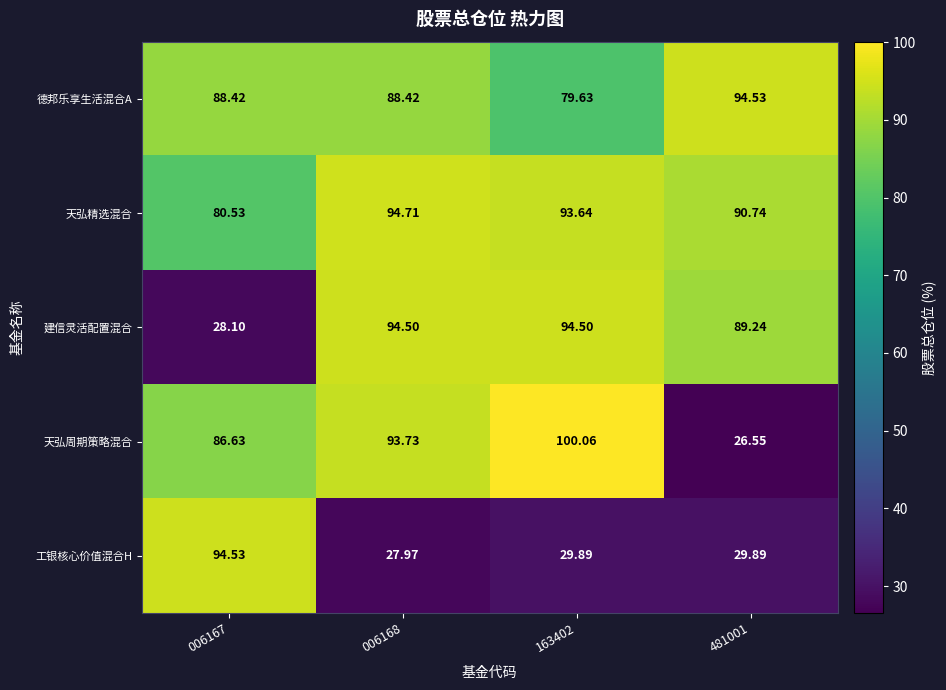

Which series changed the most between 006167 and 163402?

建信灵活配置混合